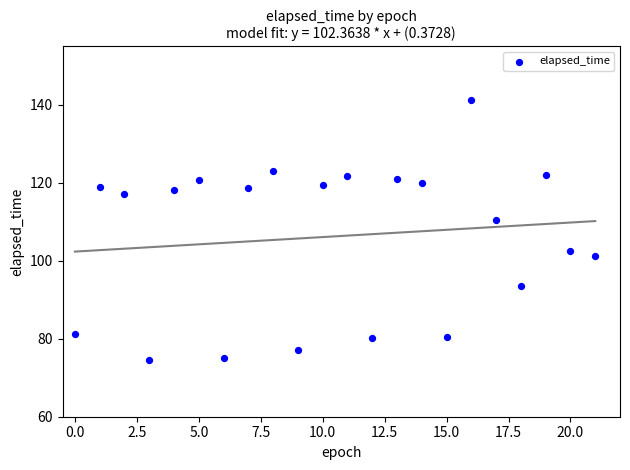

What Y value in the scatter plot is closest to 108?

110.4